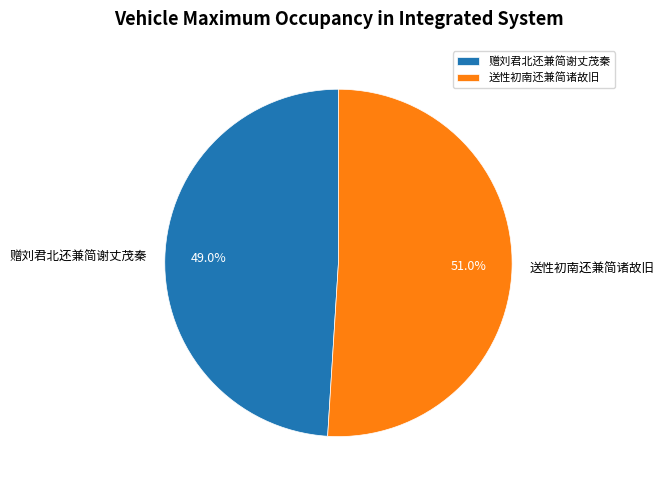

How many segments does this pie chart have?

2